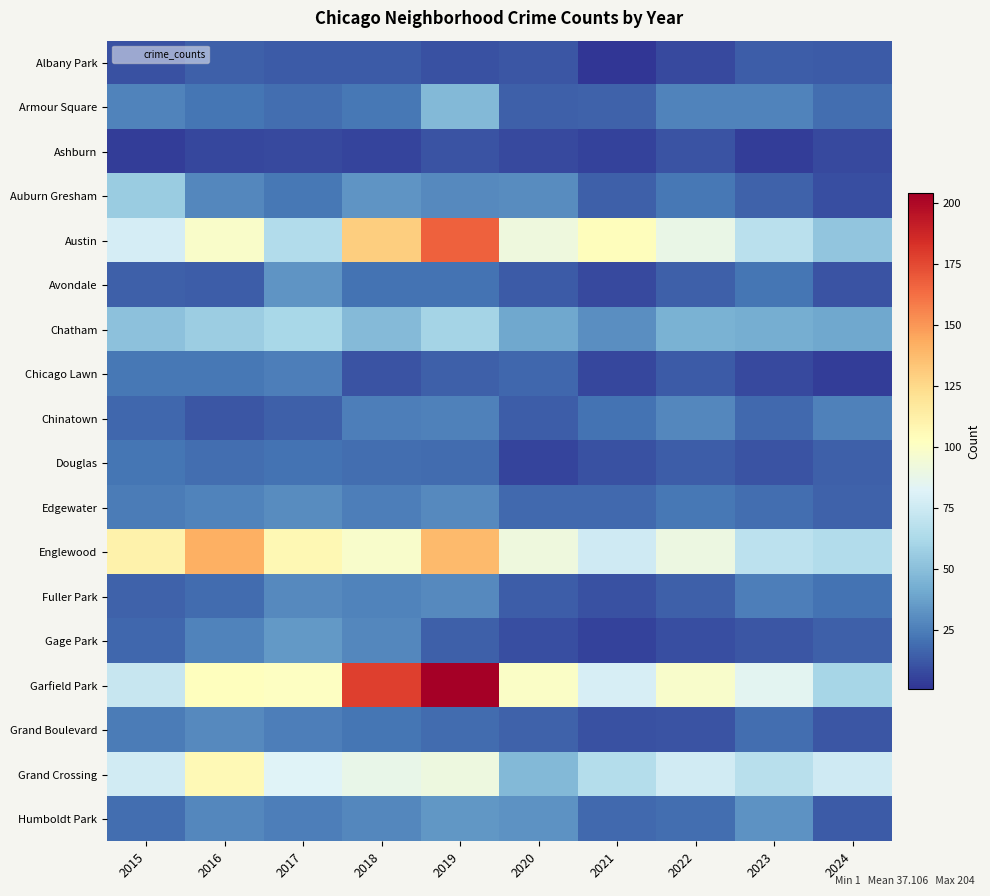

At which category is the sum across all series the highest?

2019